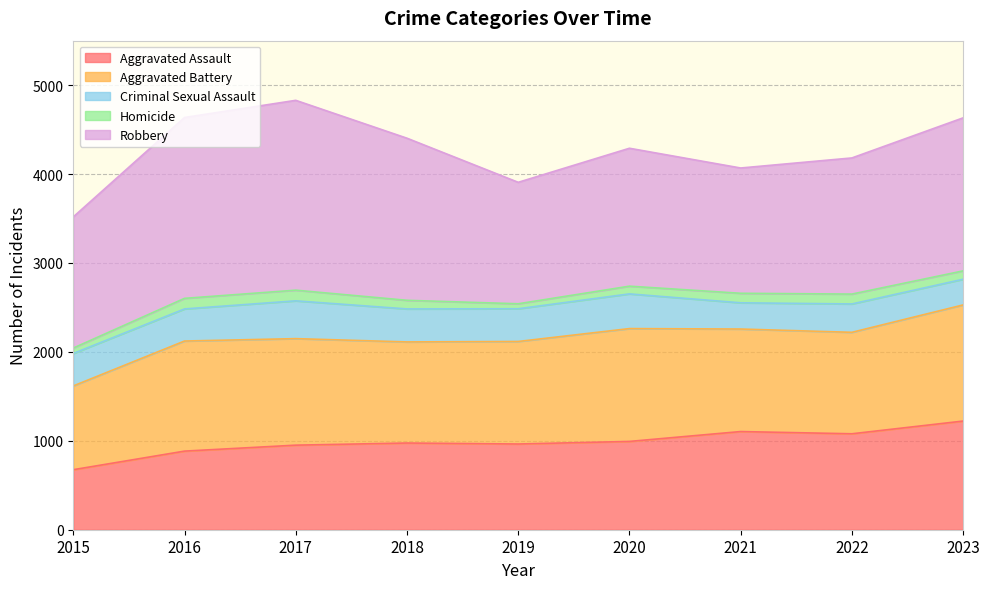

Rank the series by their maximum value, from lowest to highest.

Homicide, Criminal Sexual Assault, Aggravated Assault, Aggravated Battery, Robbery